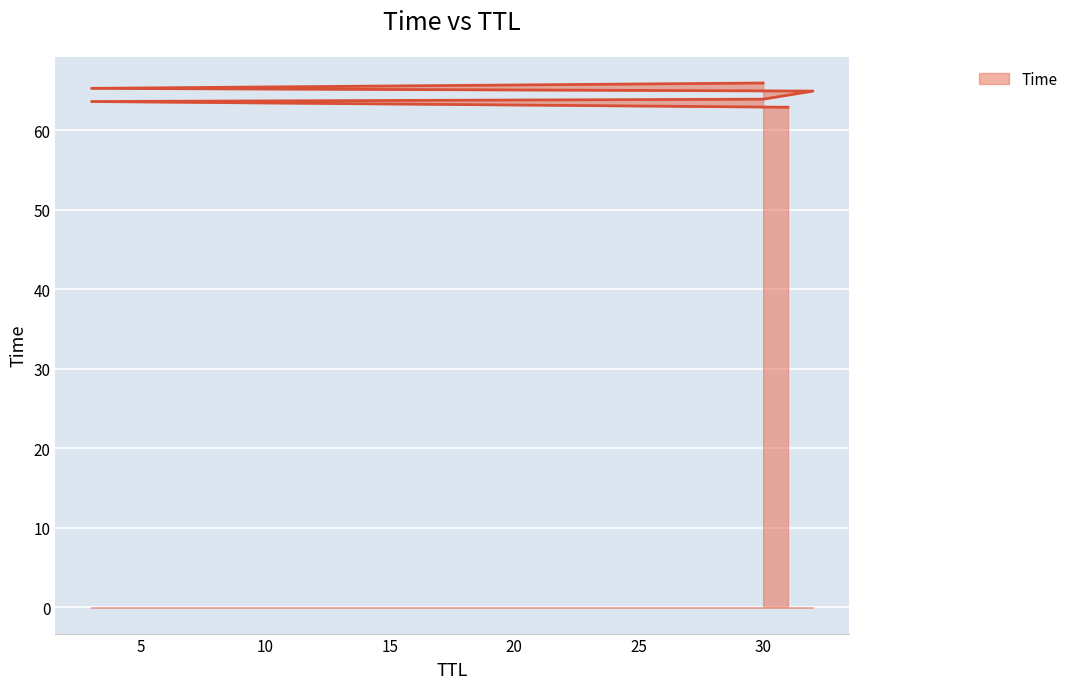

Rank the categories by value from lowest to highest.

31, 3, 30, 32, 3, 30